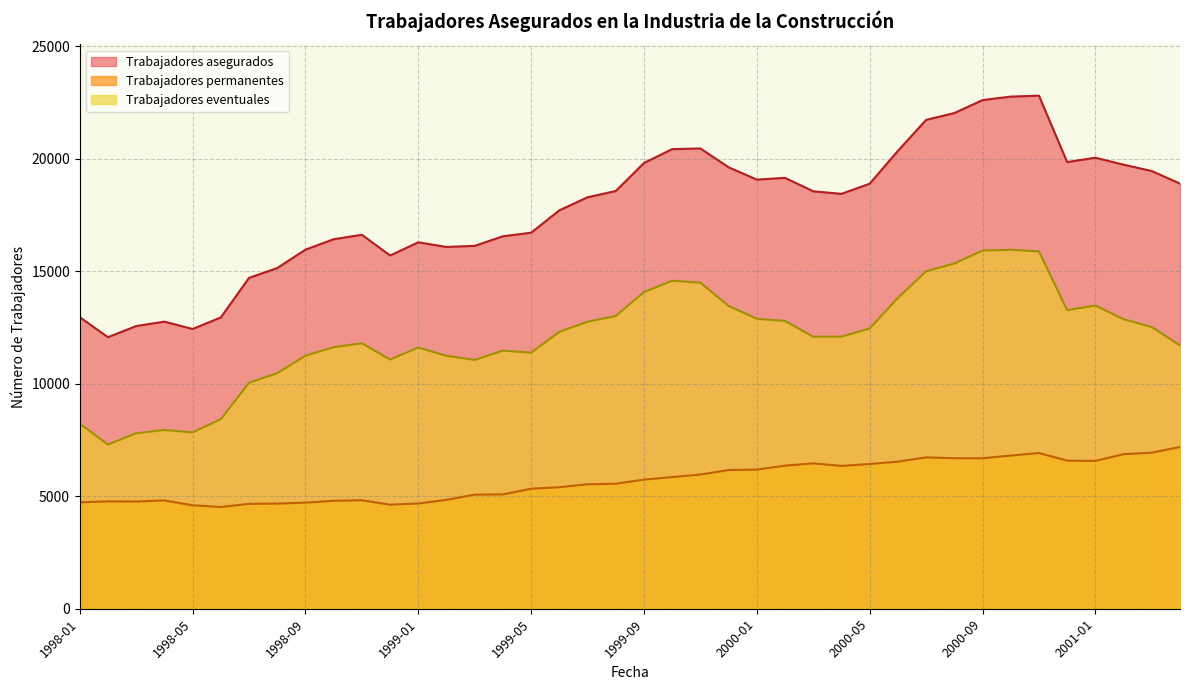

Which label corresponds to the largest value in the chart?

2000-11